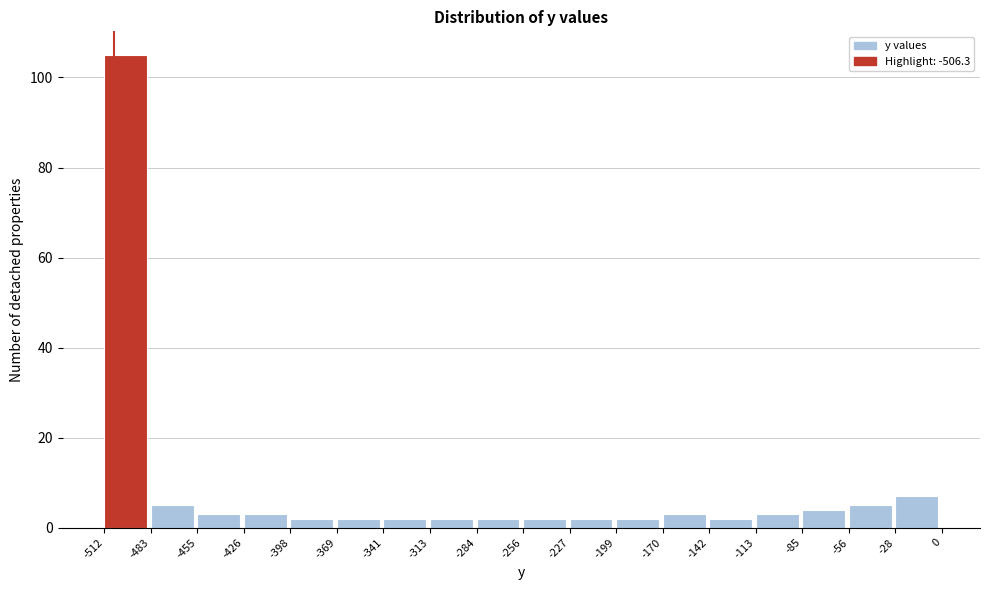

Reading left to right, transcribe this chart: for each bar, give the range it covers on the x-axis and its height. The values are not printed on the chart, so give them approximately, as read against the axis.

-512 to -483: 106
-483 to -455: 6
-455 to -426: 4
-426 to -398: 4
-398 to -369: 2
-369 to -341: 2
-341 to -313: 2
-313 to -284: 2
-284 to -256: 2
-256 to -227: 2
-227 to -199: 2
-199 to -170: 2
-170 to -142: 4
-142 to -113: 2
-113 to -85: 4
-85 to -56: 4
-56 to -28: 6
-28 to 0: 8